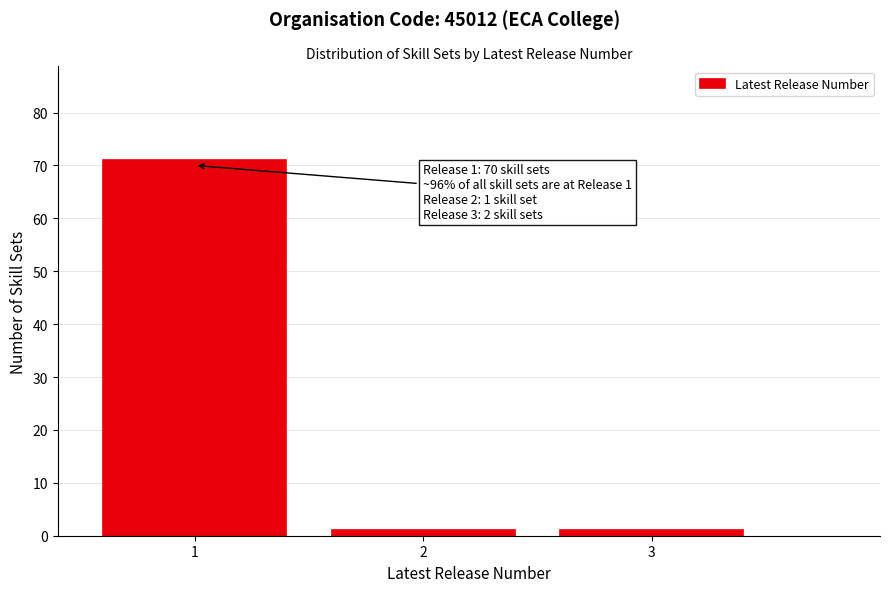

Reading left to right, what are all the values shown in this chart?

1=71	2=1	3=1